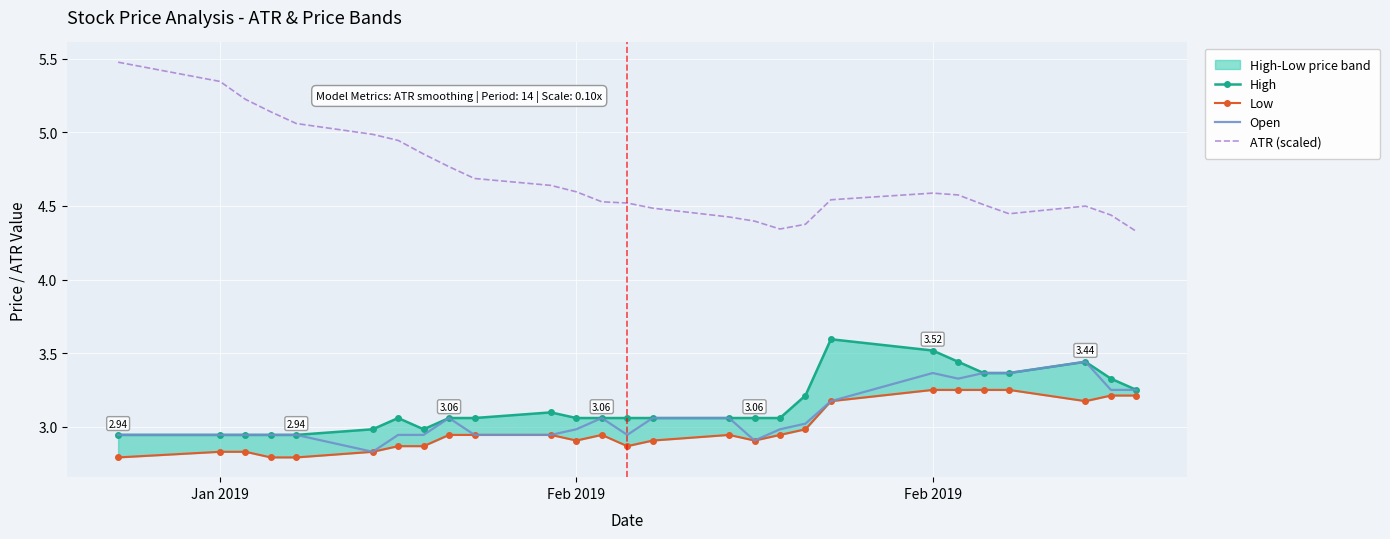

Reading left to right, list all the values displayed in this chart.

High: 2.9	2.9	2.9	2.9	2.9	3.0	3.1	3.0	3.1	3.1	3.1	3.1	3.1	3.1	3.1	3.1	3.1	3.1	3.2	3.6	3.5	3.4	3.4	3.4	3.4	3.3	3.2
Low: 2.8	2.8	2.8	2.8	2.8	2.8	2.9	2.9	2.9	2.9	2.9	2.9	2.9	2.9	2.9	2.9	2.9	2.9	3.0	3.2	3.2	3.2	3.2	3.2	3.2	3.2	3.2
Open: 2.9	2.9	2.9	2.9	2.9	2.8	2.9	2.9	3.1	2.9	2.9	3.0	3.1	2.9	3.1	3.1	2.9	3.0	3.0	3.2	3.4	3.3	3.4	3.4	3.4	3.2	3.2
ATR (scaled): 5.5	5.3	5.2	5.1	5.1	5.0	4.9	4.9	4.8	4.7	4.6	4.6	4.5	4.5	4.5	4.4	4.4	4.3	4.4	4.5	4.6	4.6	4.5	4.4	4.5	4.4	4.3